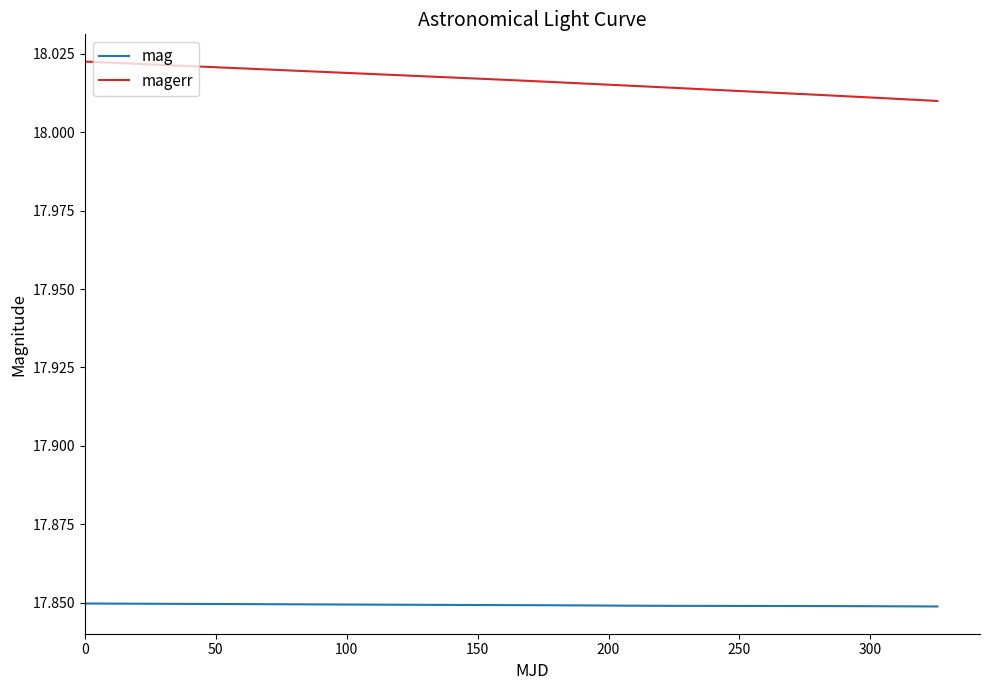

Which series has the largest range (max minus min)?

magerr